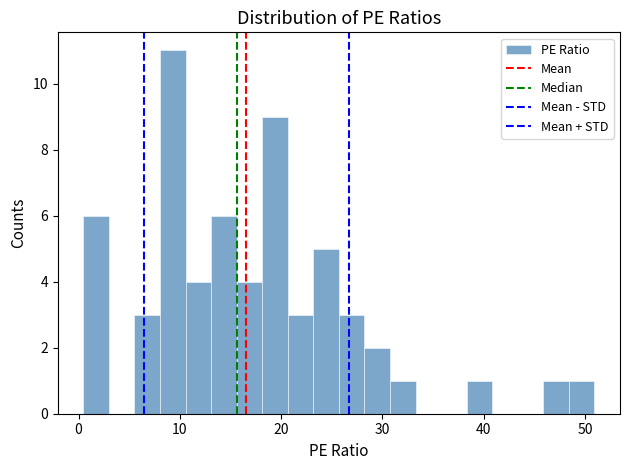

Around what value on the x-axis is the tallest bar? Give the approximate position of its centre, as read against the axis.

9